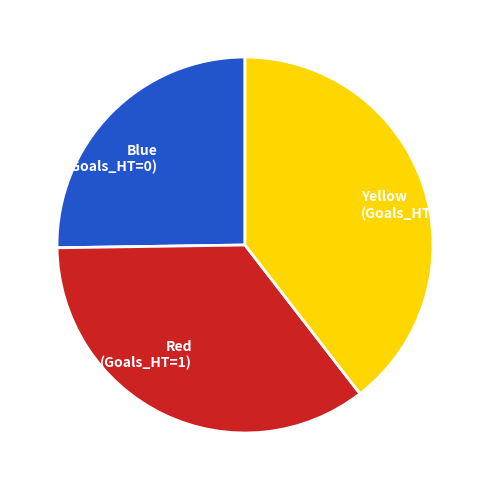

Combined, do Blue (Goals_HT=0) and Red (Goals_HT=1) account for over 50%?

Yes